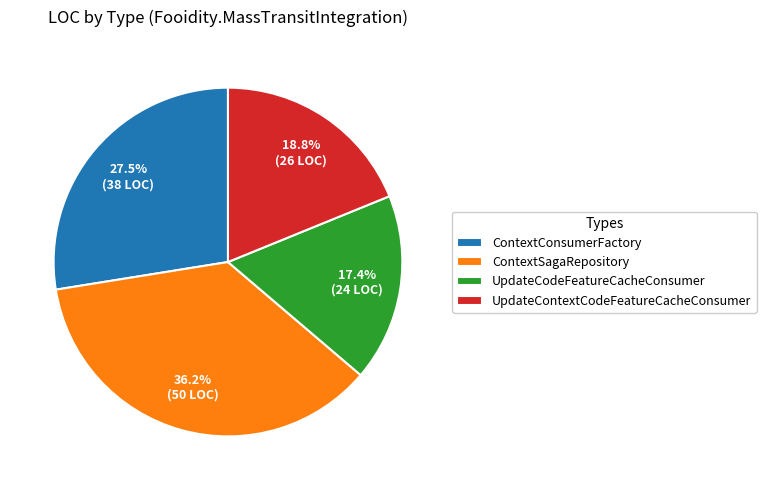

Is there a majority slice in this chart?

No